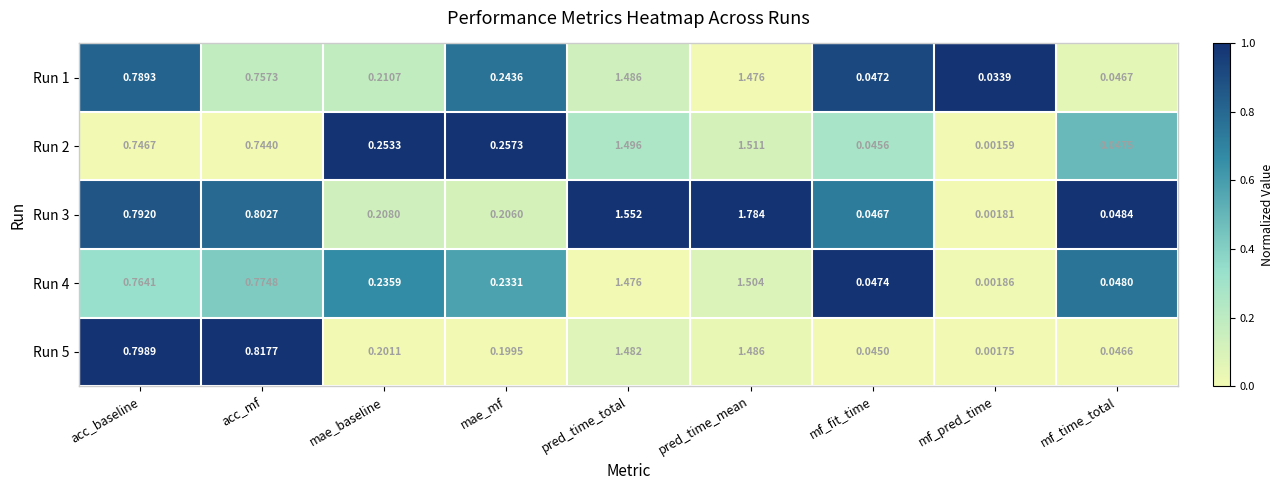

At mf_pred_time, list the series in order from smallest to largest.

Run 2, Run 5, Run 3, Run 4, Run 1